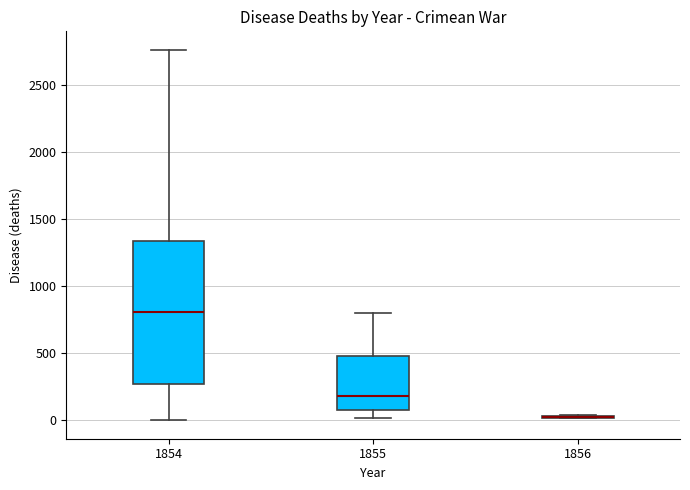

Reading left to right, transcribe this box plot: for each box, give where its median line is, the range the box spans, and where its two whiskers end, as read against the y-axis. The values are not printed on the chart, so give them approximately, as read against the axis.

1854: median 800, box 250 to 1350, whiskers 0 to 2750
1855: median 200, box 100 to 500, whiskers 0 to 800
1856: box collapsed to a line at 0, whiskers 0 to 50